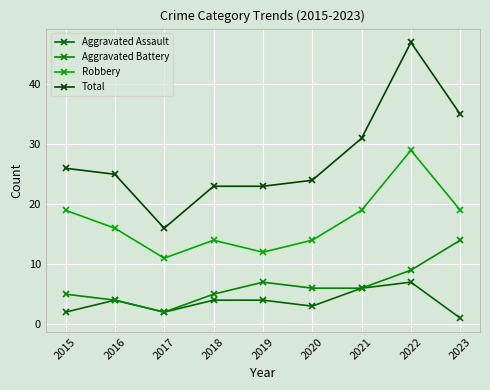

True or false: Aggravated Assault and Total cross at least once.

False